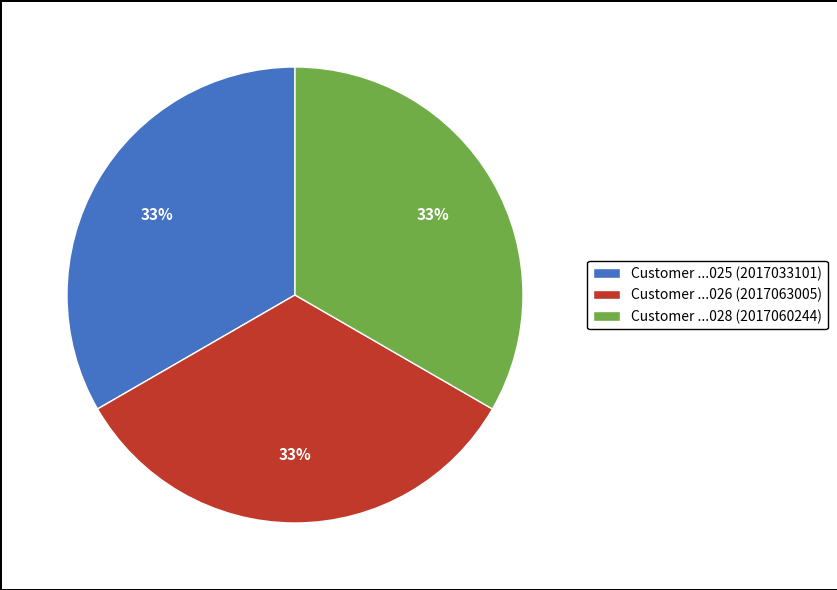

Approximately how many times larger is the value at Customer ...028 (2017060244) compared to Customer ...026 (2017063005)?

1.0